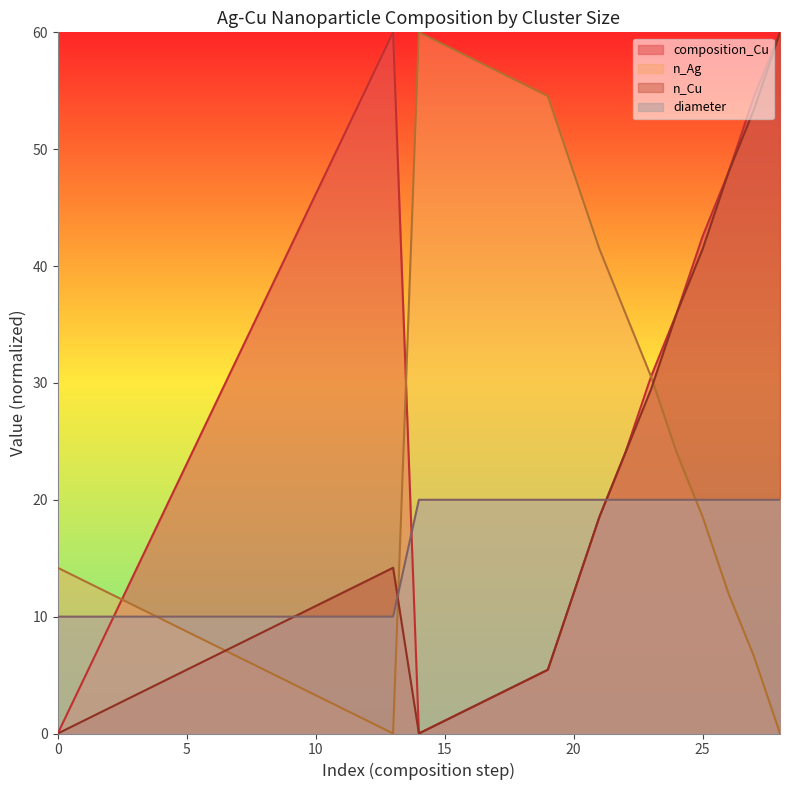

Reading right to left, what are all the values shown in this chart?

composition_Cu: 60.0	54.5	48.0	42.5	36.0	30.5	24.0	18.5	12.0	5.5	4.4	3.3	2.2	1.1	0.0	60.0	55.4	50.8	46.2	41.5	36.9	32.3	27.7	23.1	18.5	13.8	9.2	4.6	0.0
n_Ag: 0.0	6.5	12.0	18.5	24.0	30.5	36.0	41.5	48.0	54.5	55.6	56.7	57.8	58.9	60.0	0.0	1.1	2.2	3.3	4.4	5.5	6.5	7.6	8.7	9.8	10.9	12.0	13.1	14.2
n_Cu: 60.0	53.5	48.0	41.5	36.0	29.5	24.0	18.5	12.0	5.5	4.4	3.3	2.2	1.1	0.0	14.2	13.1	12.0	10.9	9.8	8.7	7.6	6.5	5.5	4.4	3.3	2.2	1.1	0.0
diameter: 20.0	20.0	20.0	20.0	20.0	20.0	20.0	20.0	20.0	20.0	20.0	20.0	20.0	20.0	20.0	10.0	10.0	10.0	10.0	10.0	10.0	10.0	10.0	10.0	10.0	10.0	10.0	10.0	10.0